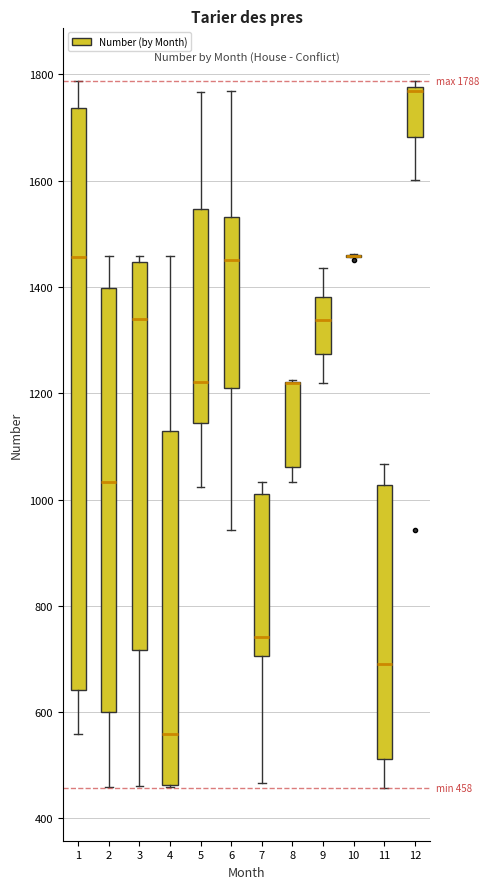

Which box is the tallest, from its lower edge to its upper edge?

1